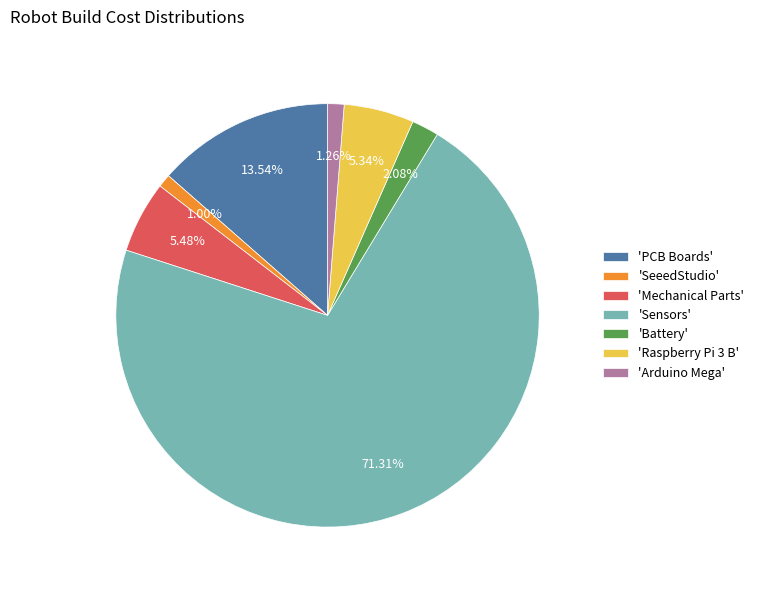

Which category has the biggest portion of the pie?

'Sensors'